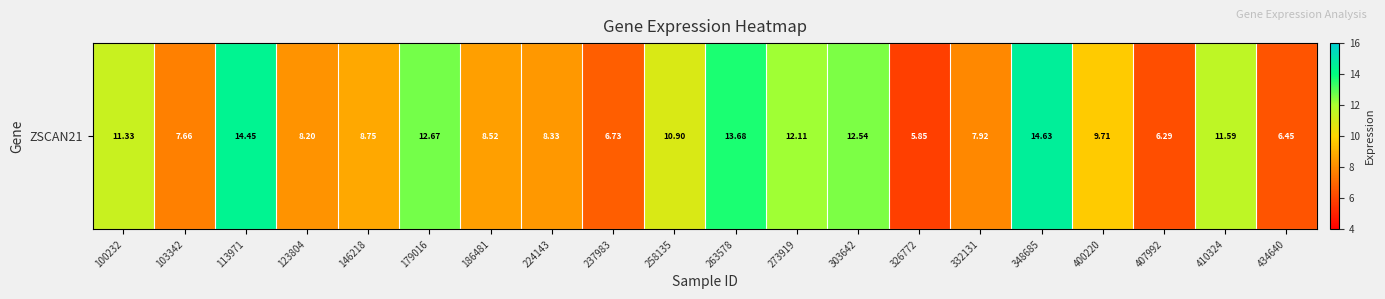

Reading left to right, what are all the values shown in this chart?

100232=11.3	103342=7.7	113971=14.4	123804=8.2	146218=8.8	179016=12.7	186481=8.5	224143=8.3	237983=6.7	258135=10.9	263578=13.7	273919=12.1	303642=12.5	326772=5.8	332131=7.9	348685=14.6	400220=9.7	407992=6.3	410324=11.6	434640=6.5